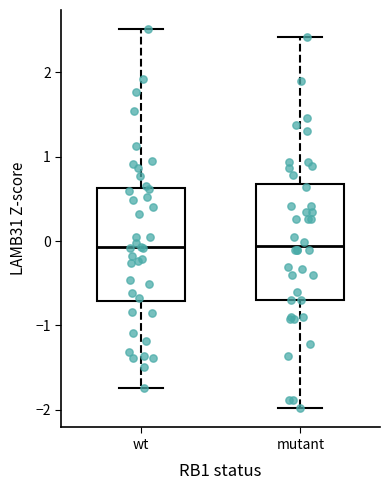

Reading left to right, read every box against the y-axis: the position of its median line, the range the box covers, and the ends of its whiskers. The values are not printed on the chart, so give them approximately, as read against the axis.

wt: median -0.1, box -0.7 to 0.6, whiskers -1.7 to 2.5
mutant: median -0.1, box -0.7 to 0.7, whiskers -2.0 to 2.4